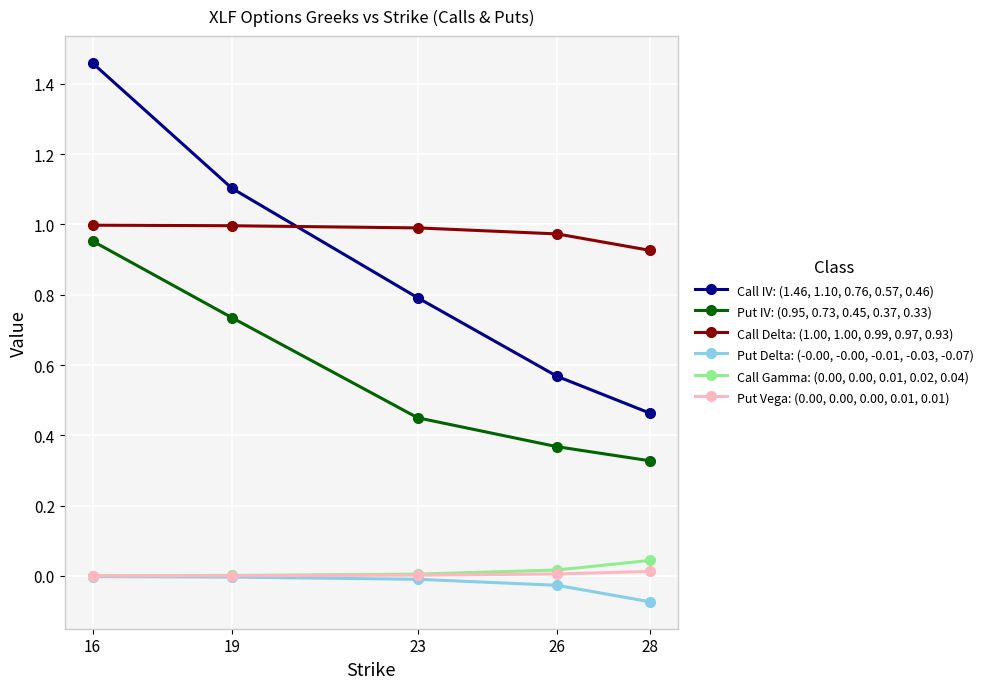

Which series has the largest total across all categories?

Call Delta: (1.00, 1.00, 0.99, 0.97, 0.93)